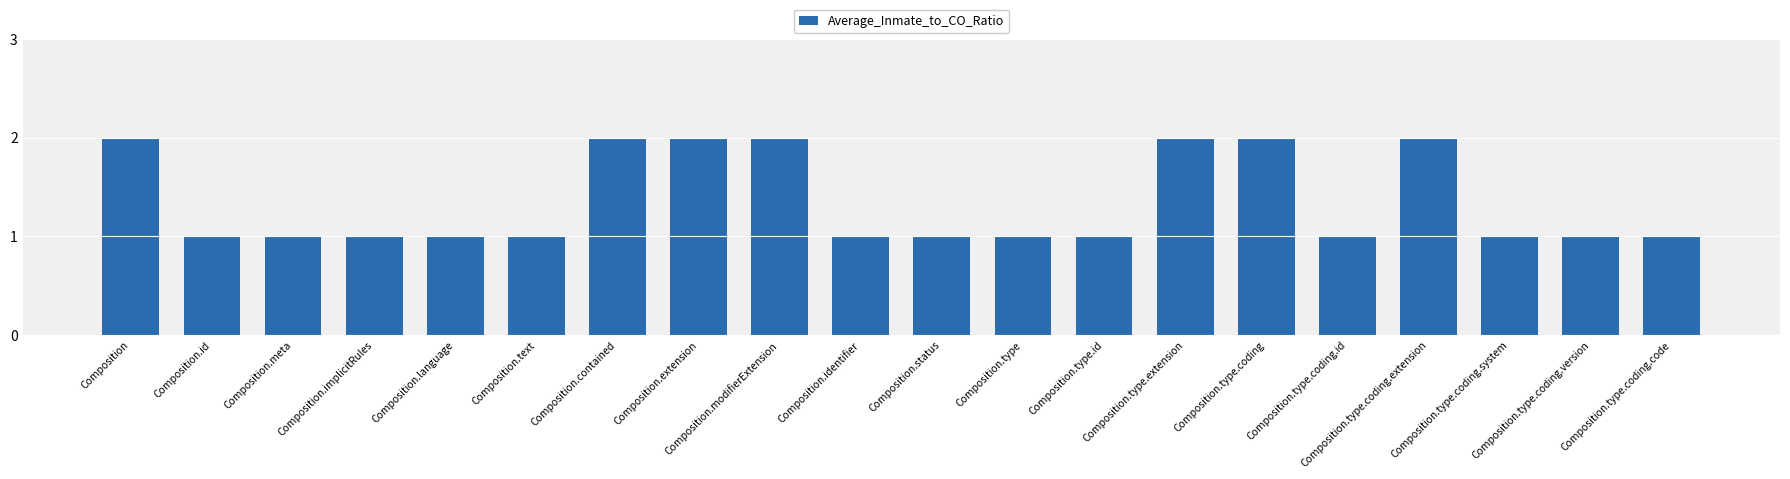

What is the value of the 14th bar from the left?

2